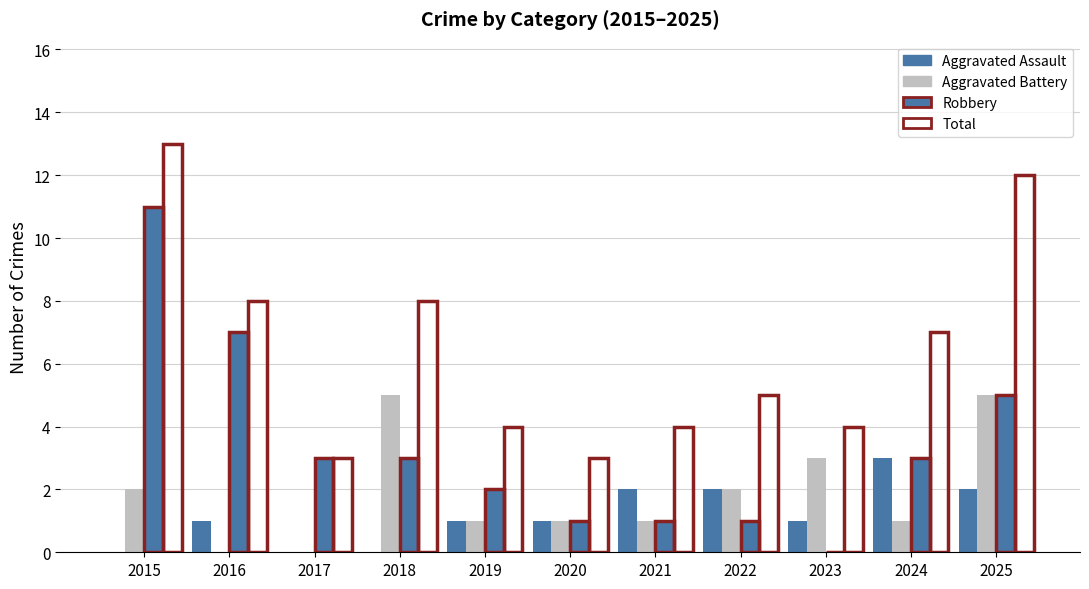

How many distinct data groups are displayed?

4